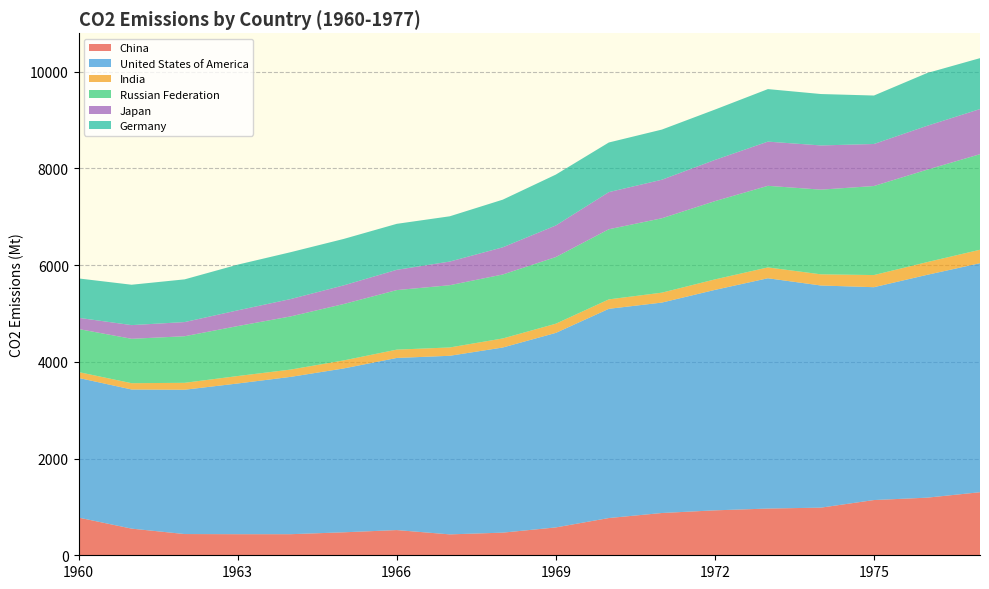

Reading left to right, list all the values displayed in this chart.

China: 779	551	439	436	436	475	521	432	468	576	770	874	929	966	985	1142	1191	1304
United States of America: 2888	2877	2984	3116	3253	3388	3559	3693	3828	4022	4326	4351	4558	4762	4593	4401	4607	4735
India: 121	130	143	154	151	166	172	172	187	190	195	205	217	224	231	251	263	278
Russian Federation: 890	918	963	1033	1099	1166	1231	1287	1323	1378	1450	1538	1618	1687	1751	1841	1911	1976
Japan: 232	283	293	325	359	386	419	489	562	653	768	797	852	914	914	869	907	933
Germany: 814	835	883	945	969	960	951	936	985	1052	1026	1037	1041	1086	1063	1002	1091	1053